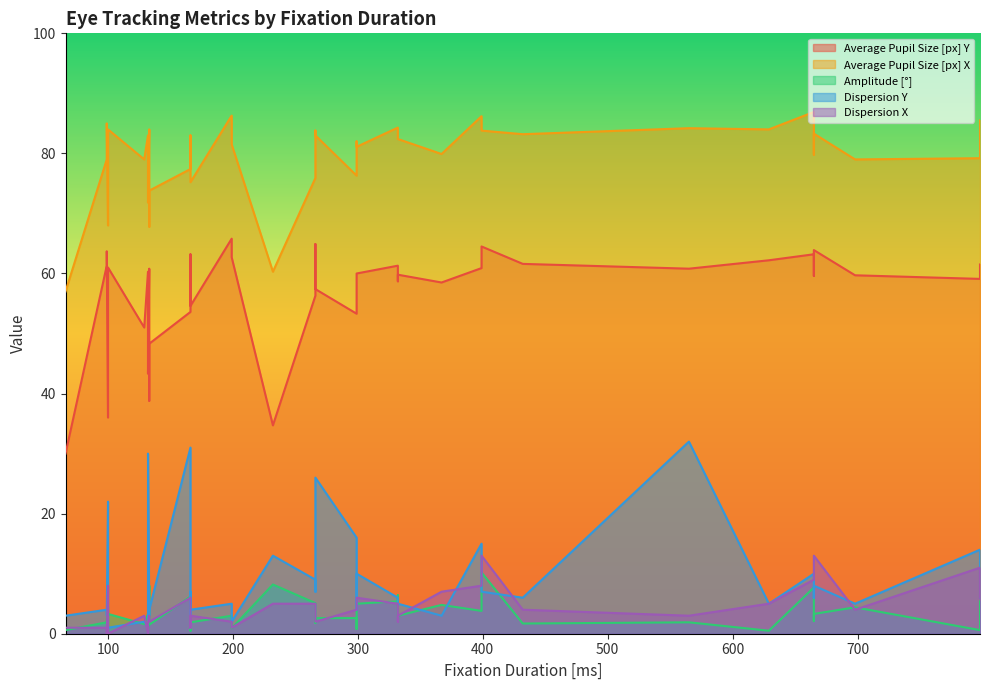

Rank the series by their maximum value, from lowest to highest.

Amplitude [°], Dispersion X, Dispersion Y, Average Pupil Size [px] Y, Average Pupil Size [px] X